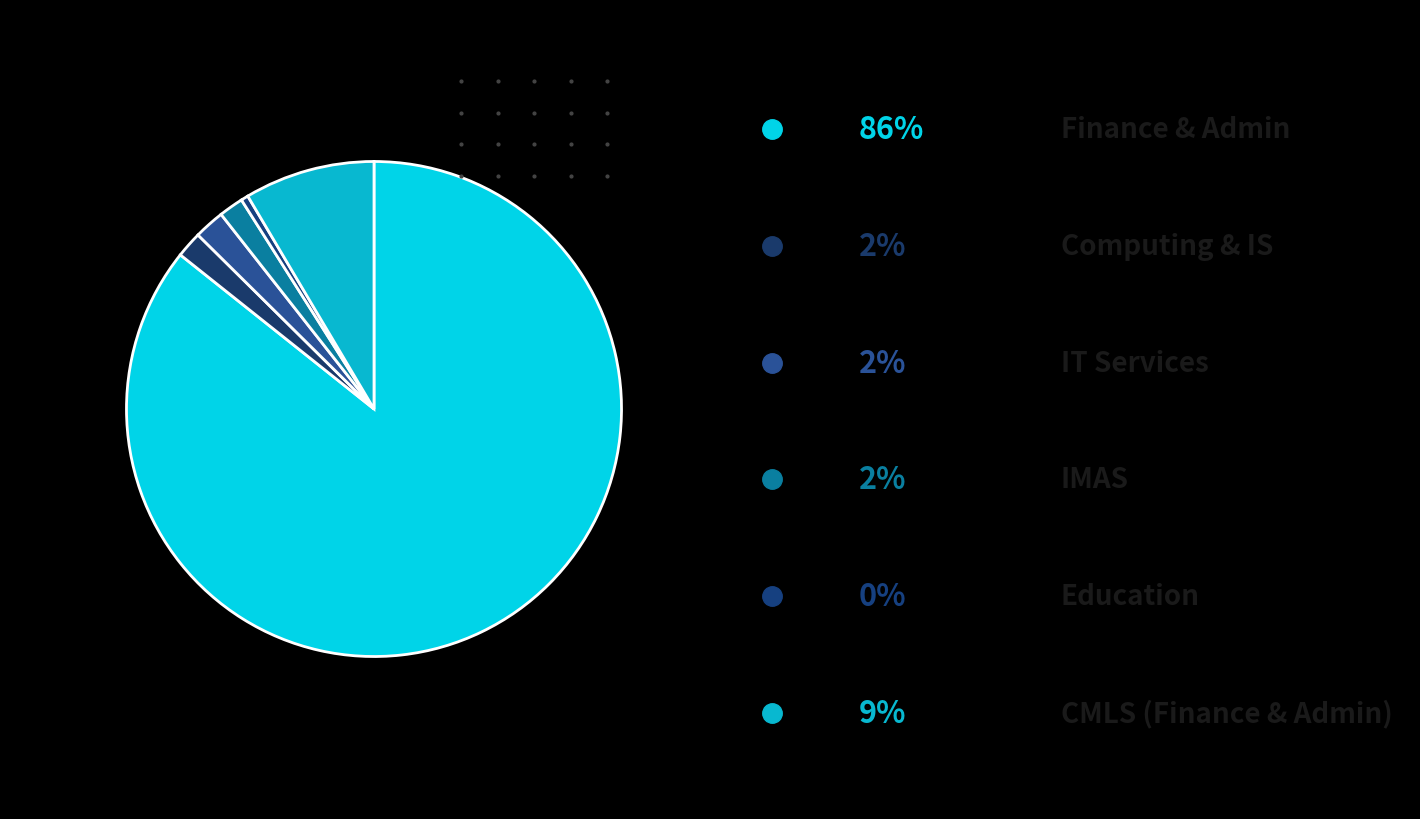

How many segments does this pie chart have?

6